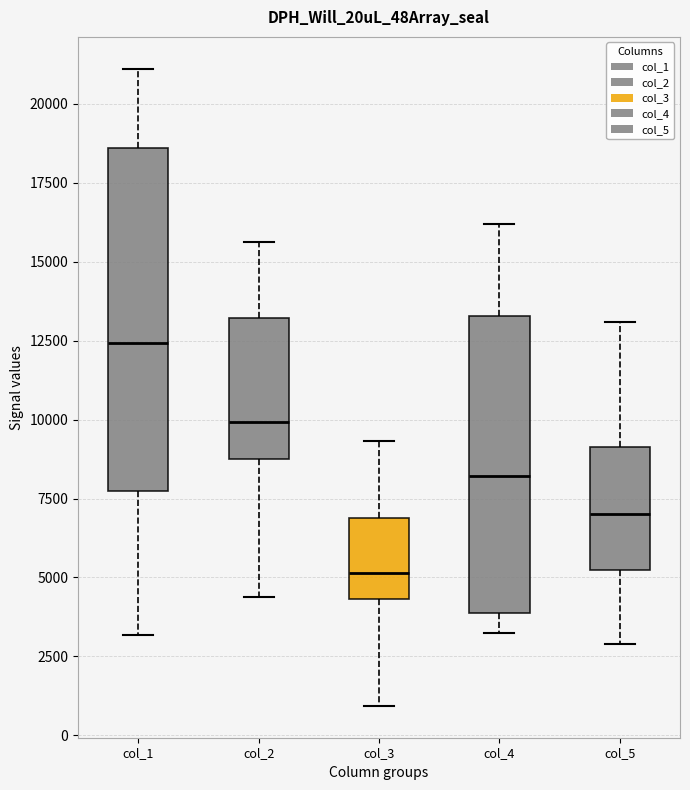

Reading left to right, transcribe this box plot: for each box, give where its median line is, the range the box spans, and where its two whiskers end, as read against the y-axis. The values are not printed on the chart, so give them approximately, as read against the axis.

col_1: median 12500, box 7500 to 18500, whiskers 3000 to 21000
col_2: median 10000, box 9000 to 13000, whiskers 4500 to 15500
col_3: median 5000, box 4500 to 7000, whiskers 1000 to 9500
col_4: median 8000, box 4000 to 13500, whiskers 3500 to 16000
col_5: median 7000, box 5000 to 9000, whiskers 3000 to 13000